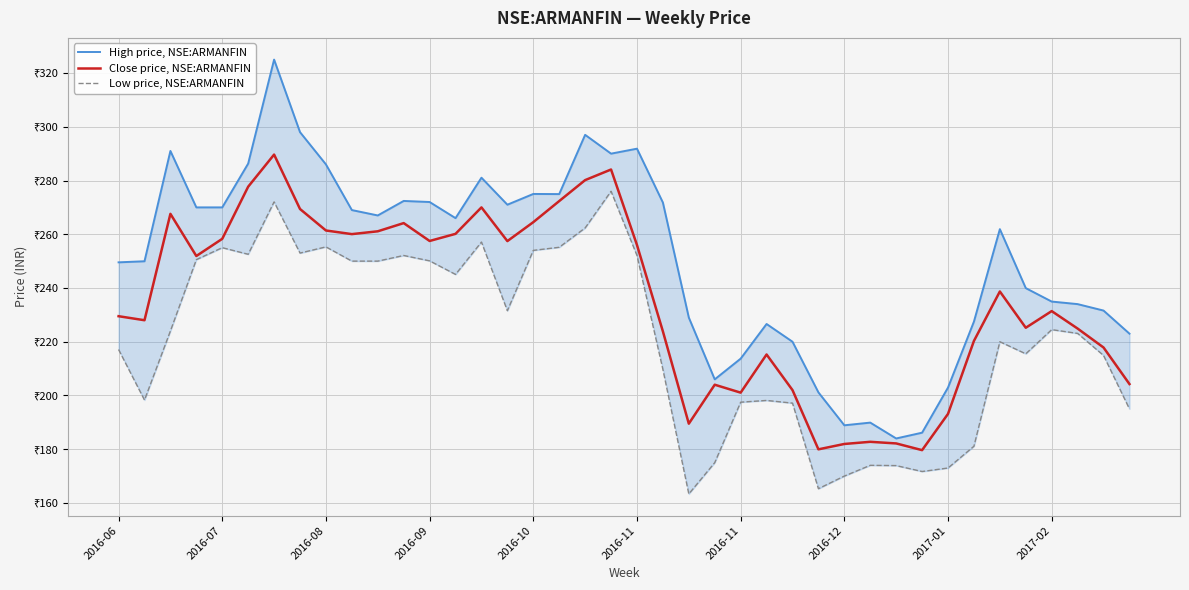

What are all the series names shown in the legend?

High price, NSE:ARMANFIN, Close price, NSE:ARMANFIN, Low price, NSE:ARMANFIN